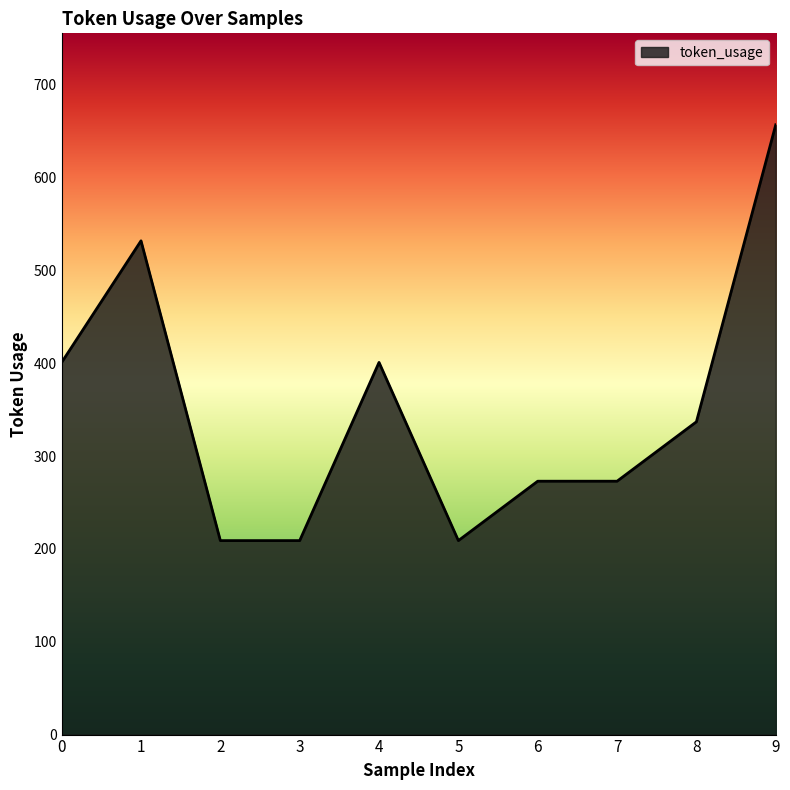

What is the maximum value shown in the chart?

657